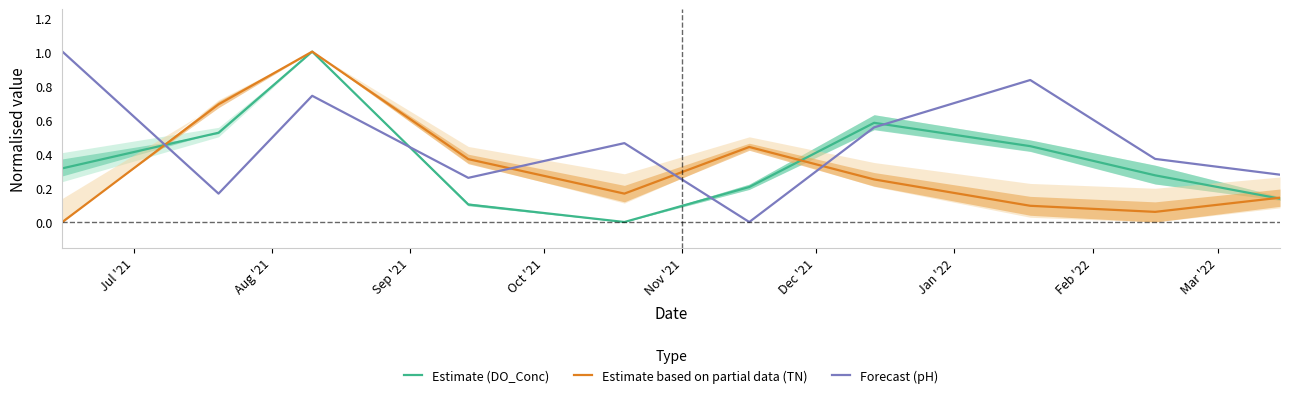

True or false: Forecast (pH) and Estimate (DO_Conc) intersect in this chart.

True